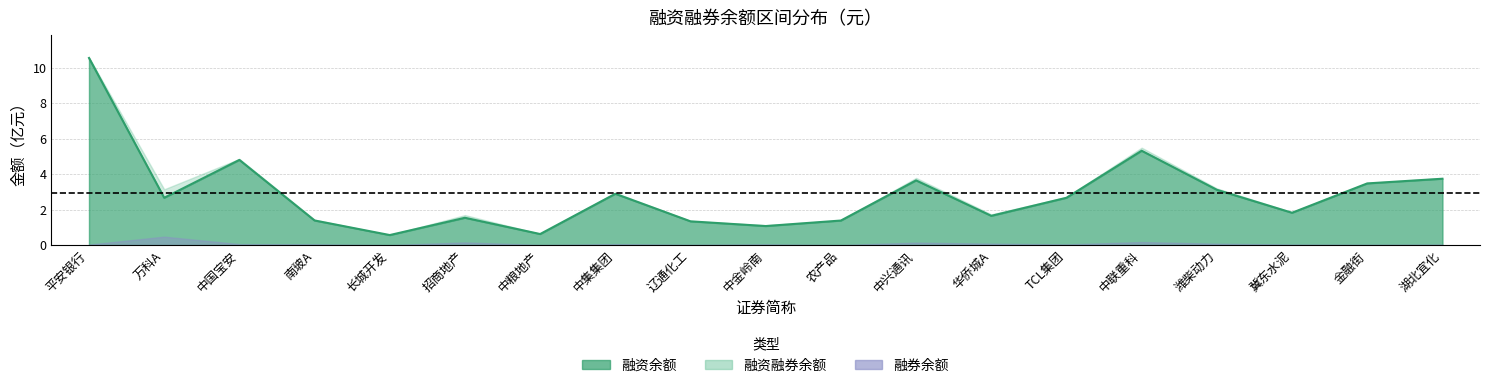

Where does the data first go above 2?

平安银行